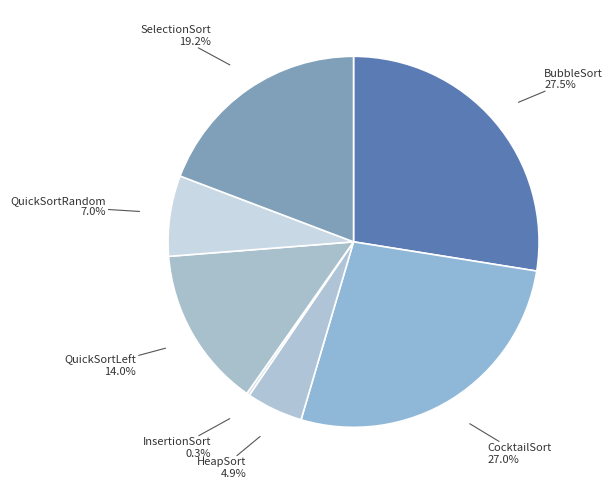

Is there a majority slice in this chart?

No